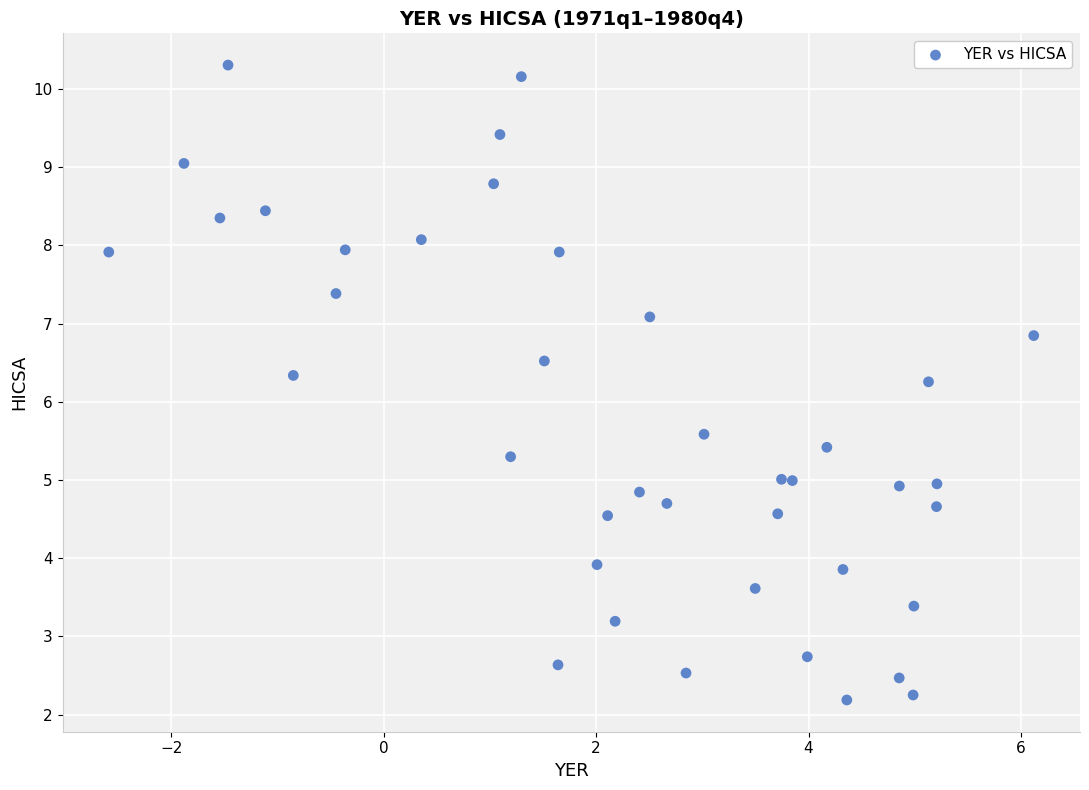

What is the range of Y values (max minus min)?

8.1